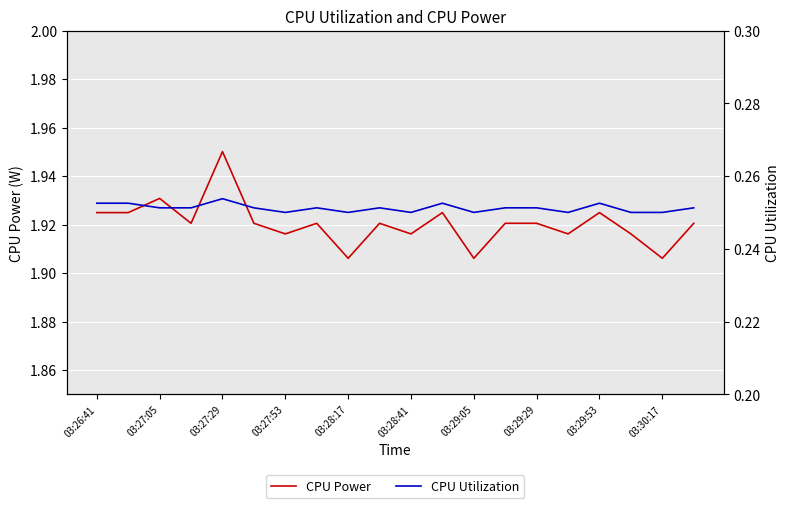

How many interior local peaks does the CPU Utilization series have?

5